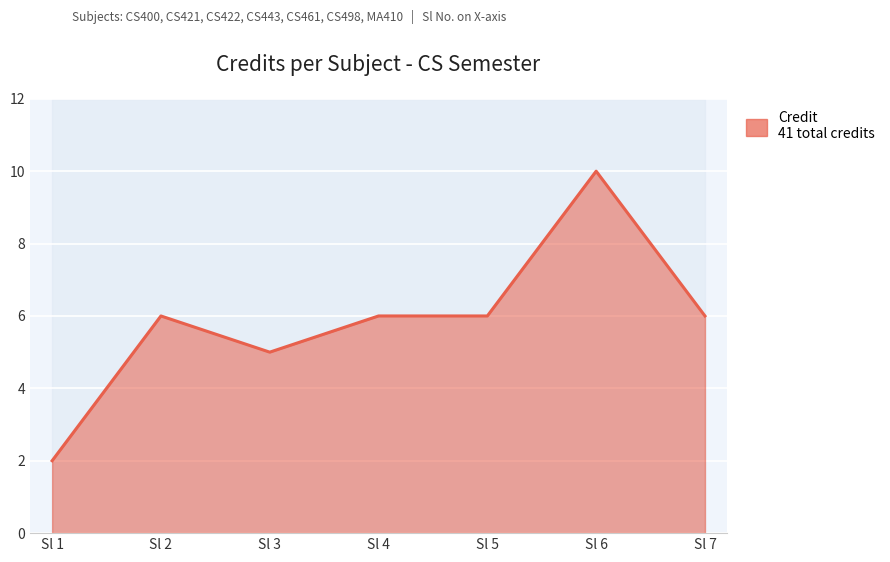

Between Sl 2 and Sl 3, which is larger?

Sl 2